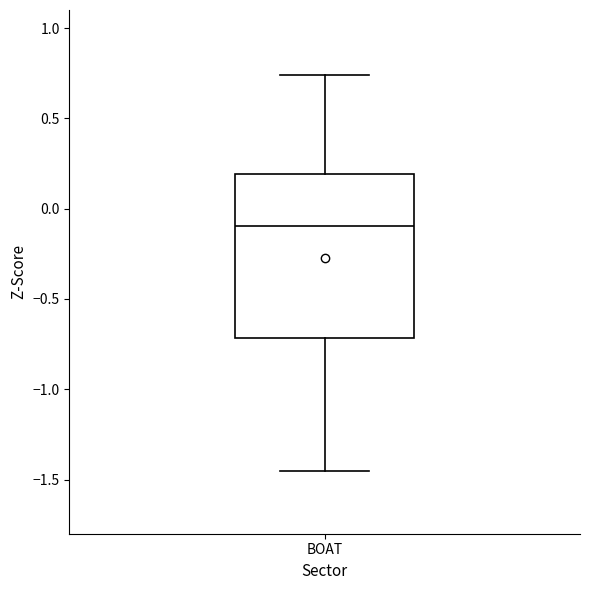

Transcribe this box plot: give where the median line is, the range the box spans, and where the two whiskers end, as read against the y-axis. The values are not printed on the chart, so give them approximately, as read against the axis.

median -0.10, box -0.70 to 0.20, whiskers -1.45 to 0.75